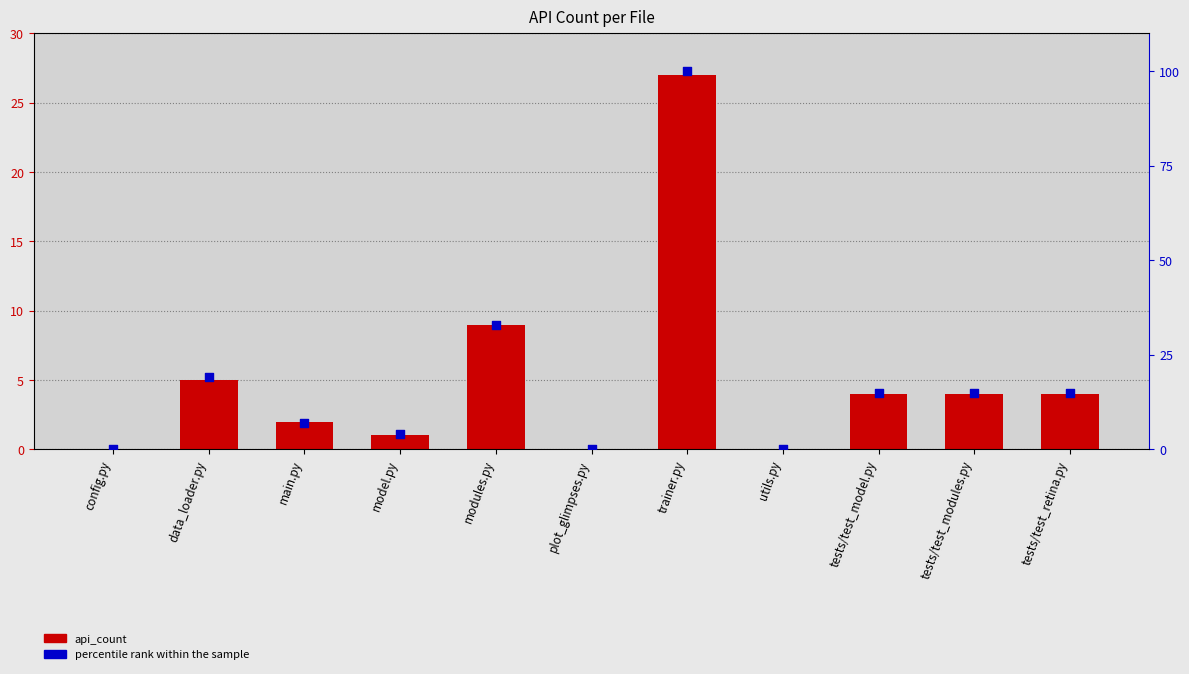

At how many categories does at least one series exceed 55?

1